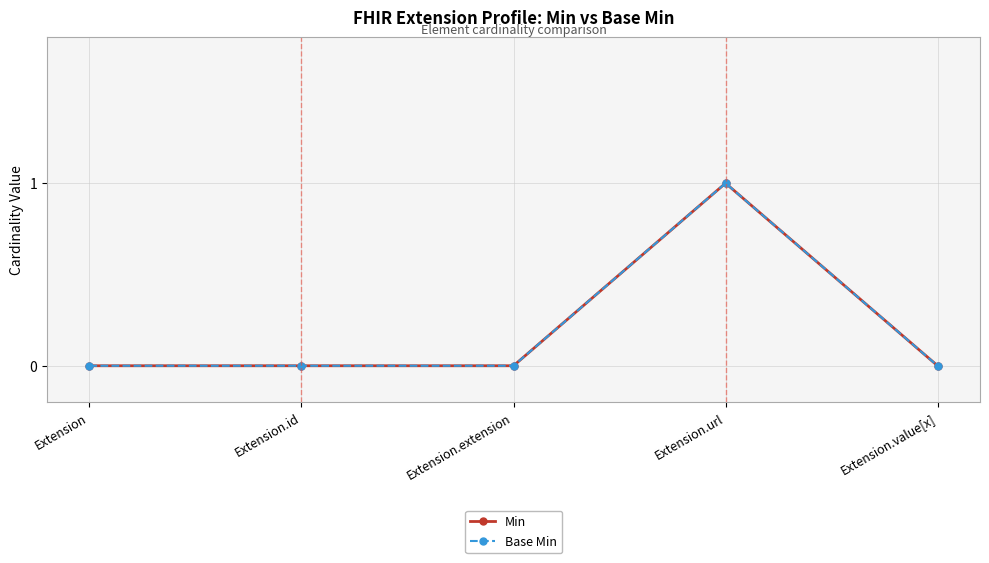

True or false: Base Min and Min intersect in this chart.

False